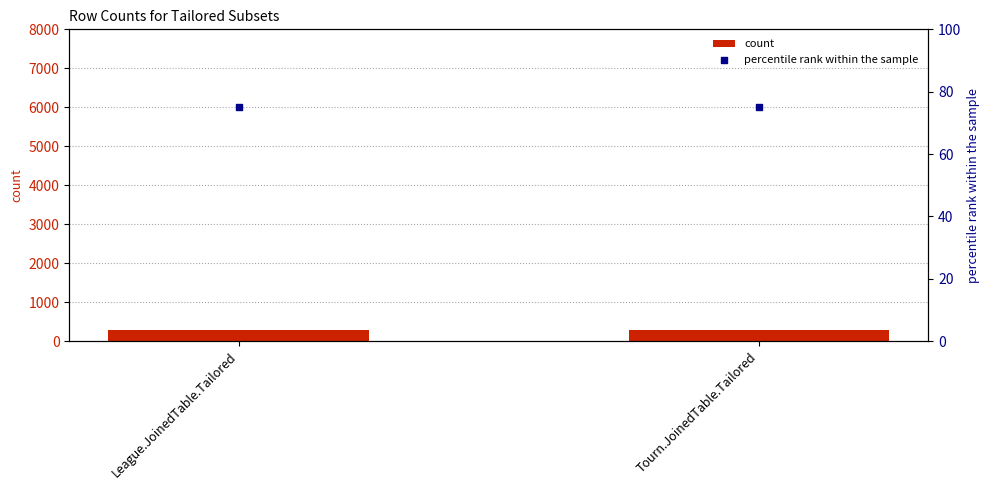

Is the value of count at Tourn.JoinedTable.Tailored greater than the value of percentile rank within the sample at League.JoinedTable.Tailored?

Yes